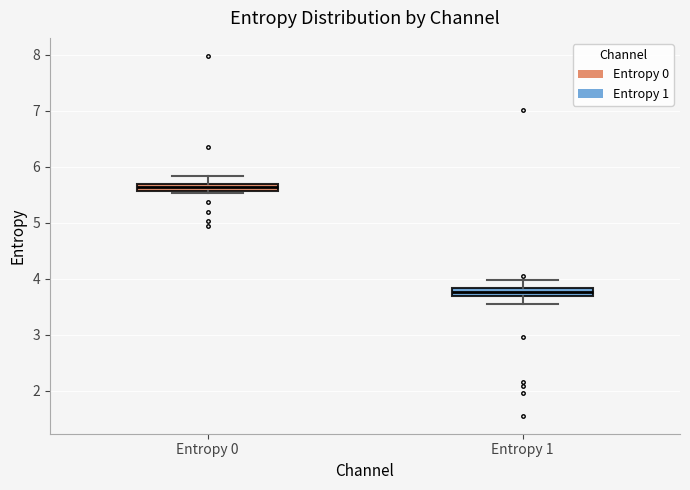

Which box's median line is the lowest?

Entropy 1